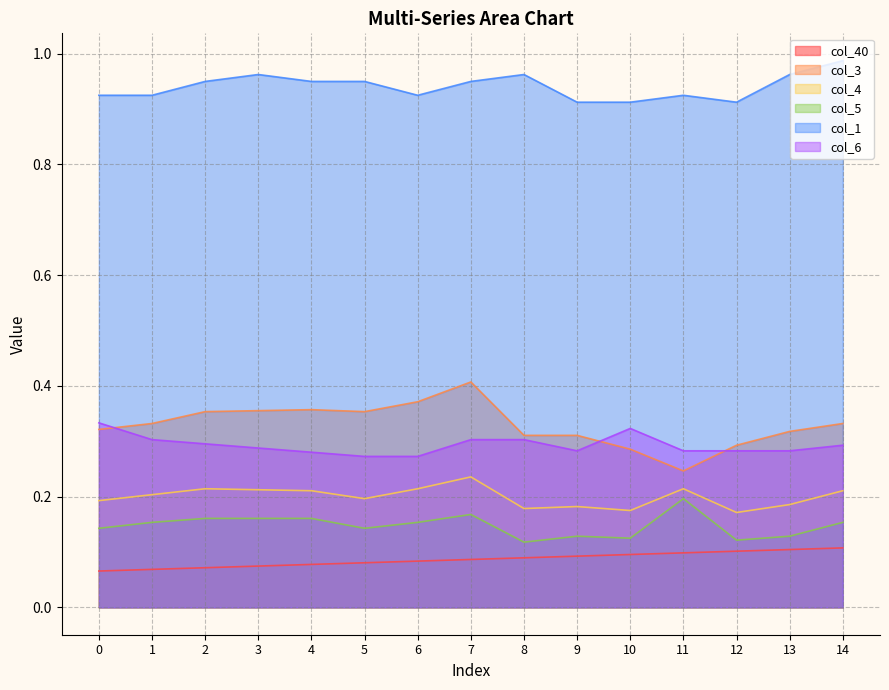

What is the difference between the maximum and second lowest values in the col_4 series?

0.1